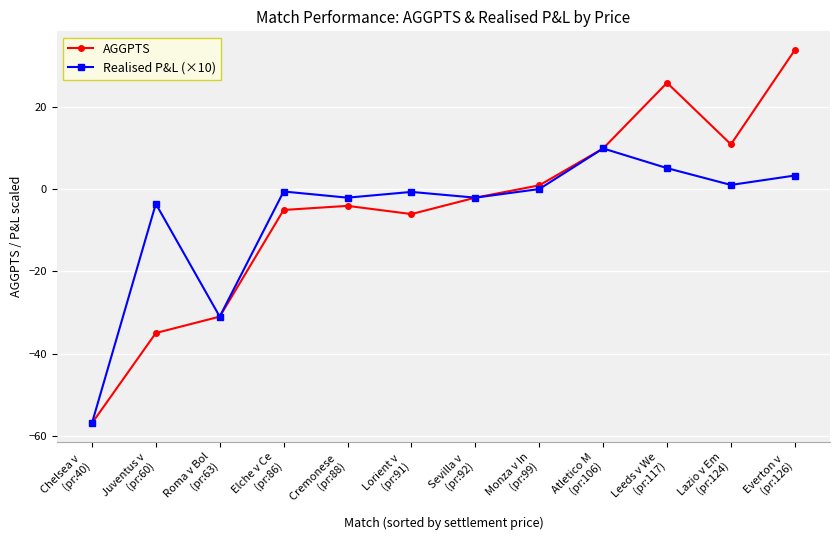

What is the value of the Realised P&L (×10) point at the 12th from the left?

3.4